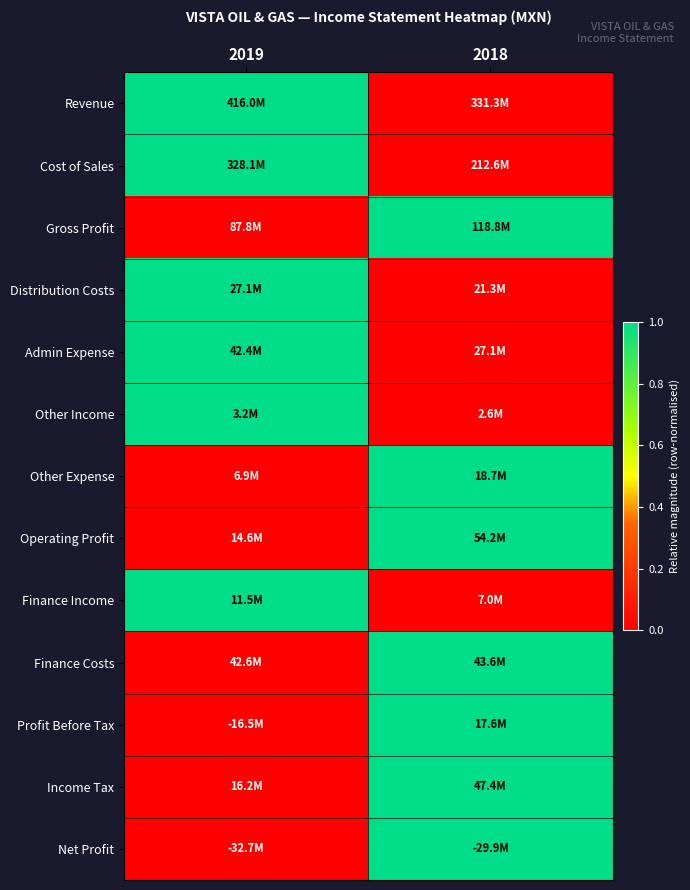

Reading right to left, transcribe all the data shown in this chart.

Revenue: 2018=0	2019=1
Cost of Sales: 2018=0	2019=1
Gross Profit: 2018=1	2019=0
Distribution Costs: 2018=0	2019=1
Admin Expense: 2018=0	2019=1
Other Income: 2018=0	2019=1
Other Expense: 2018=1	2019=0
Operating Profit: 2018=1	2019=0
Finance Income: 2018=0	2019=1
Finance Costs: 2018=1	2019=0
Profit Before Tax: 2018=1	2019=0
Income Tax: 2018=1	2019=0
Net Profit: 2018=1	2019=0